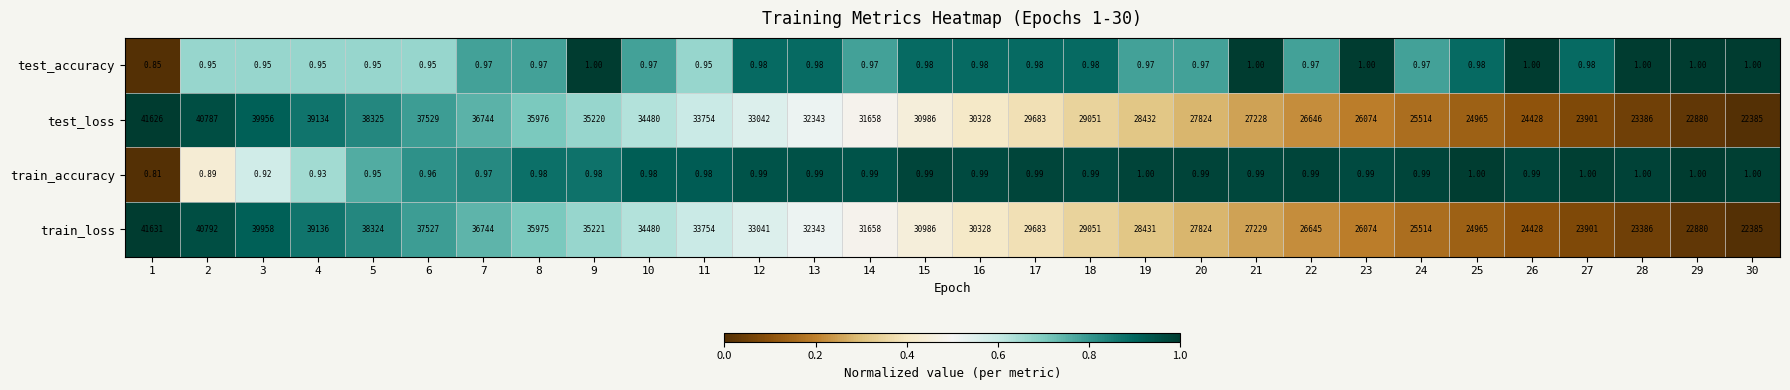

Count the number of categories in the chart.

30